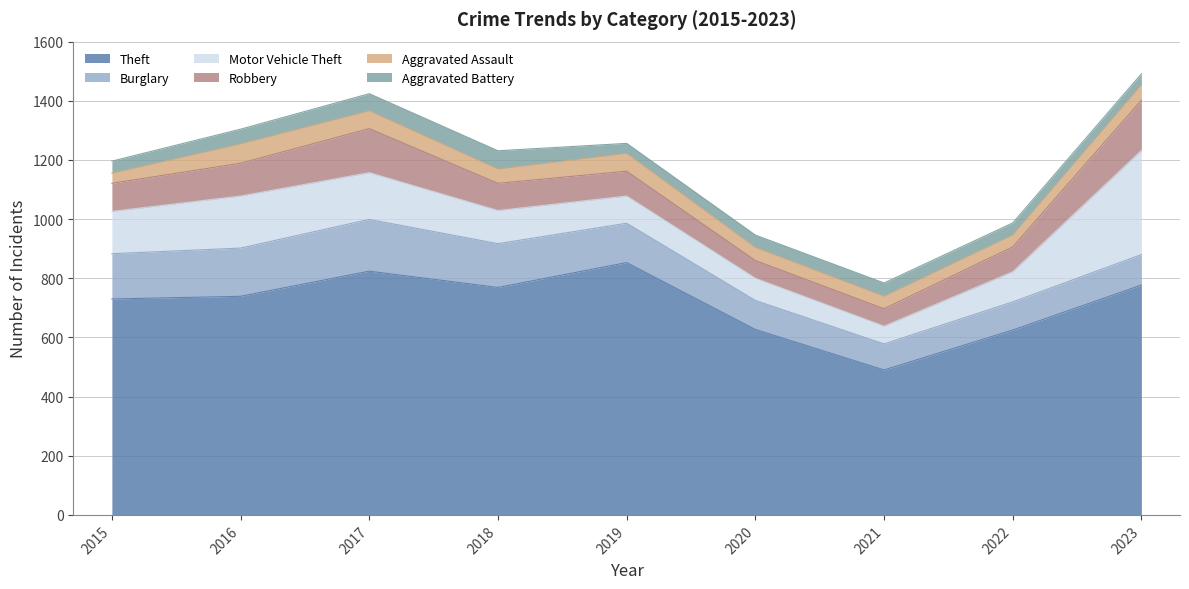

Reading right to left, extract all data points from this chart.

Theft: 777	625	490	627	853	769	824	739	730
Burglary: 103	95	88	98	133	148	175	163	153
Motor Vehicle Theft: 352	102	60	75	92	112	158	176	143
Robbery: 170	84	59	60	84	92	149	111	95
Aggravated Assault: 52	40	42	44	60	48	60	65	34
Aggravated Battery: 37	41	45	42	34	62	58	50	41